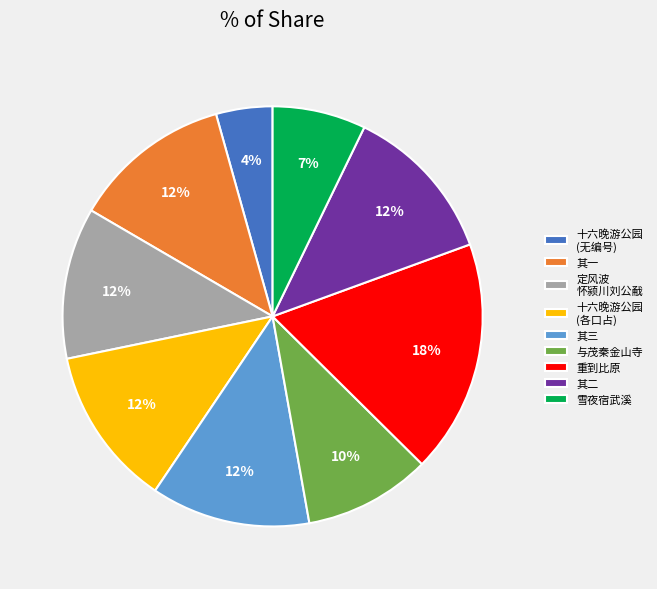

Combined, do 其三 and 重到比原 account for over 50%?

No